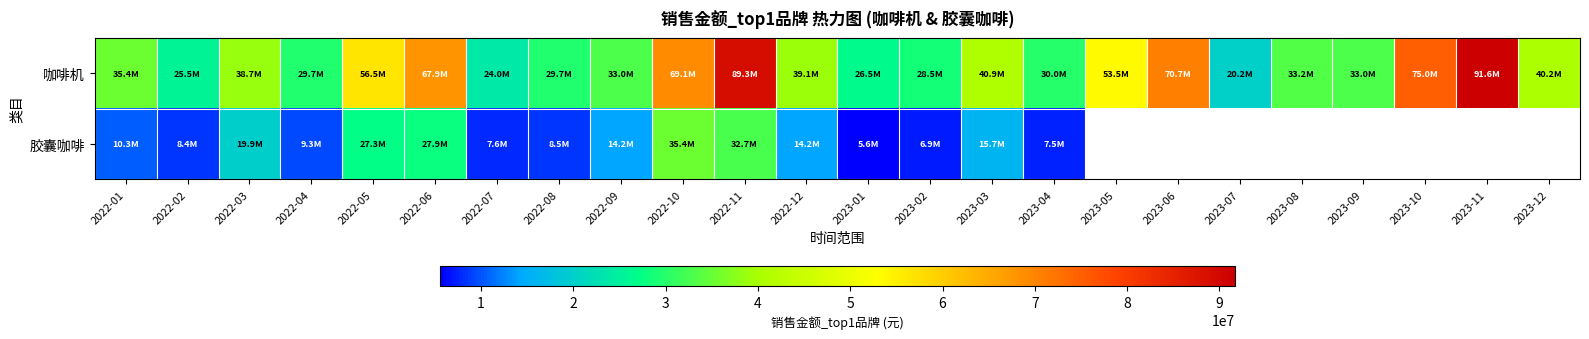

What value does the 咖啡机 series have at 2023-05?

53541314.0